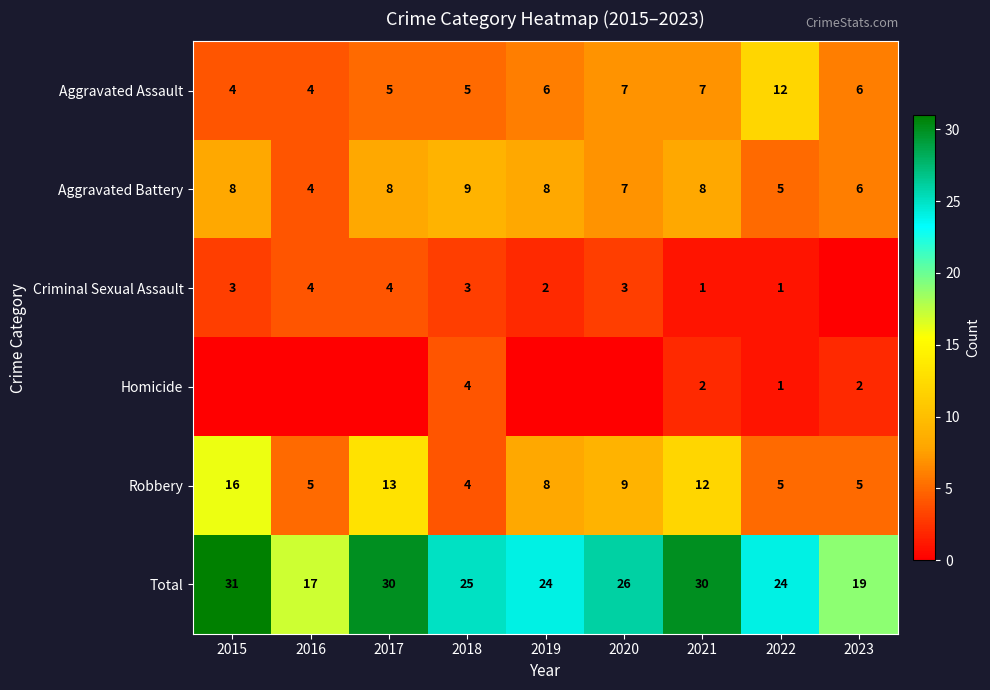

What is the minimum value for Aggravated Assault?

4